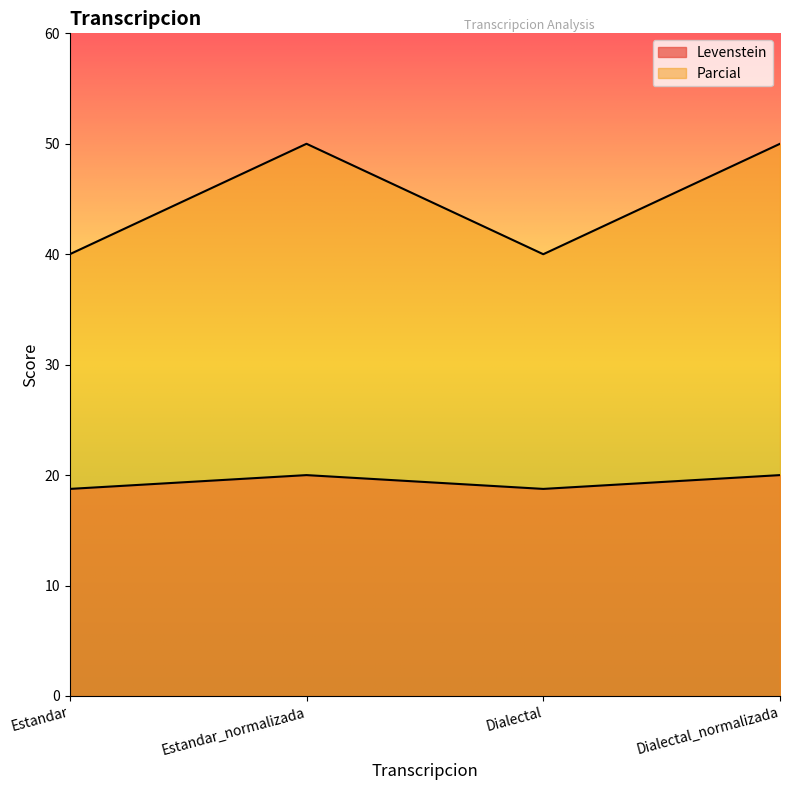

Where does the Levenstein series first go above 19?

Estandar_normalizada